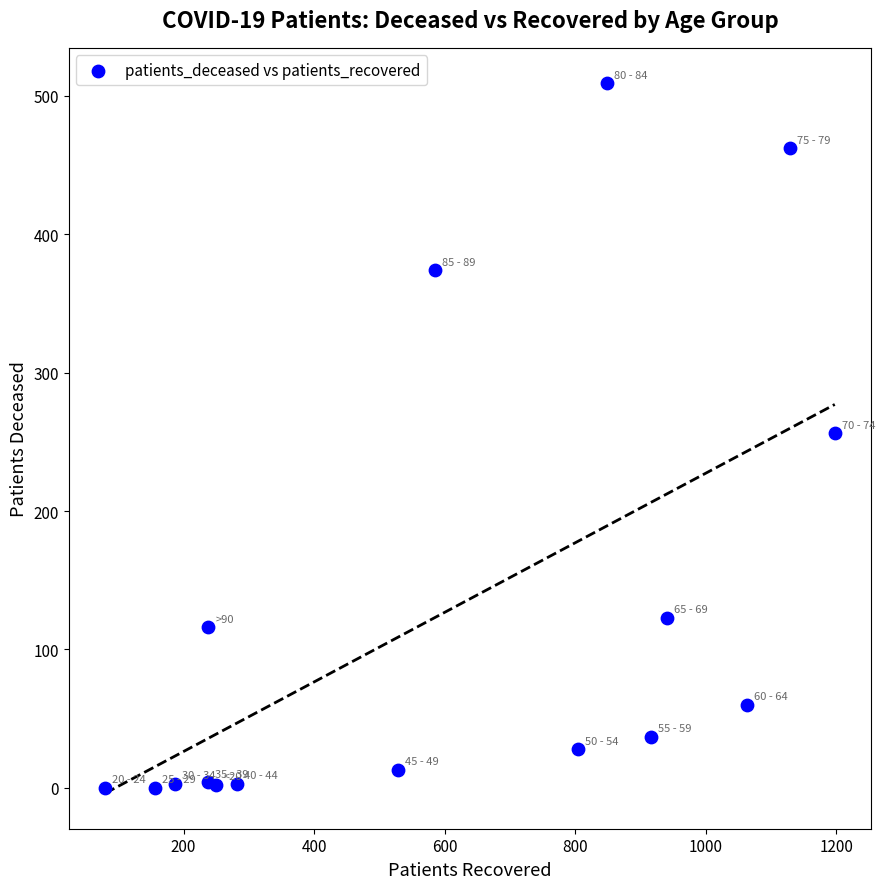

What is the range of X values (max minus min)?

1118